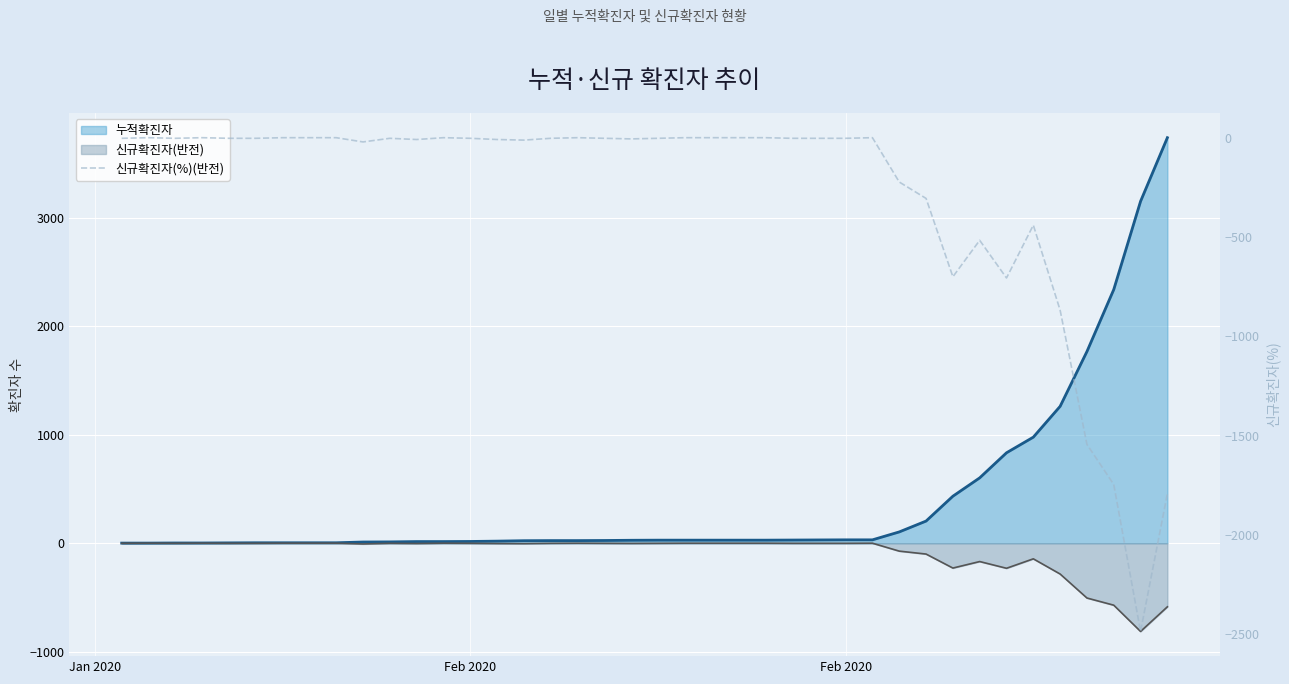

What is the approximate value at Feb 2020?

-3.1